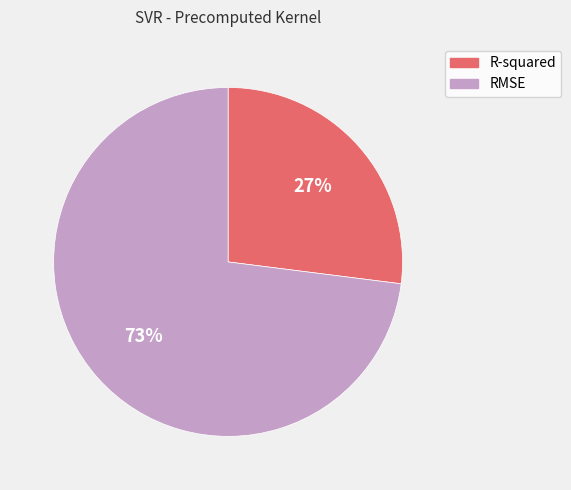

How many segments does this pie chart have?

2